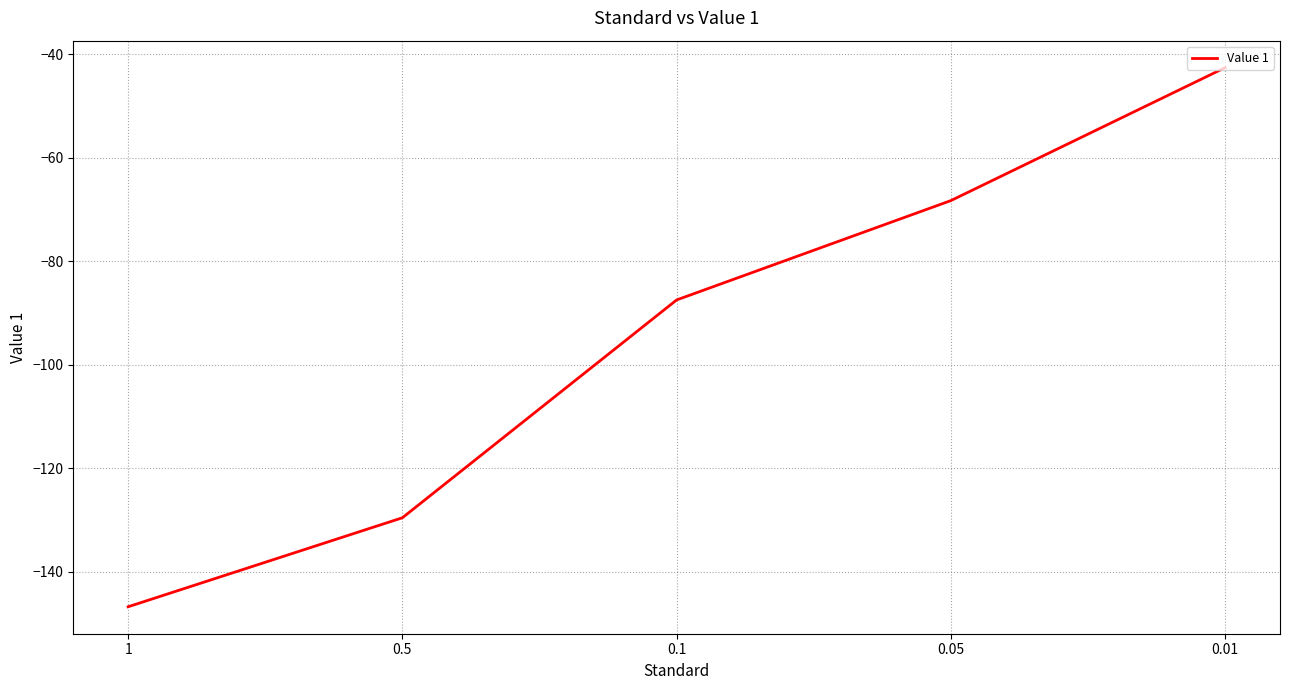

Rank the categories by value from highest to lowest.

0.01, 0.05, 0.1, 0.5, 1